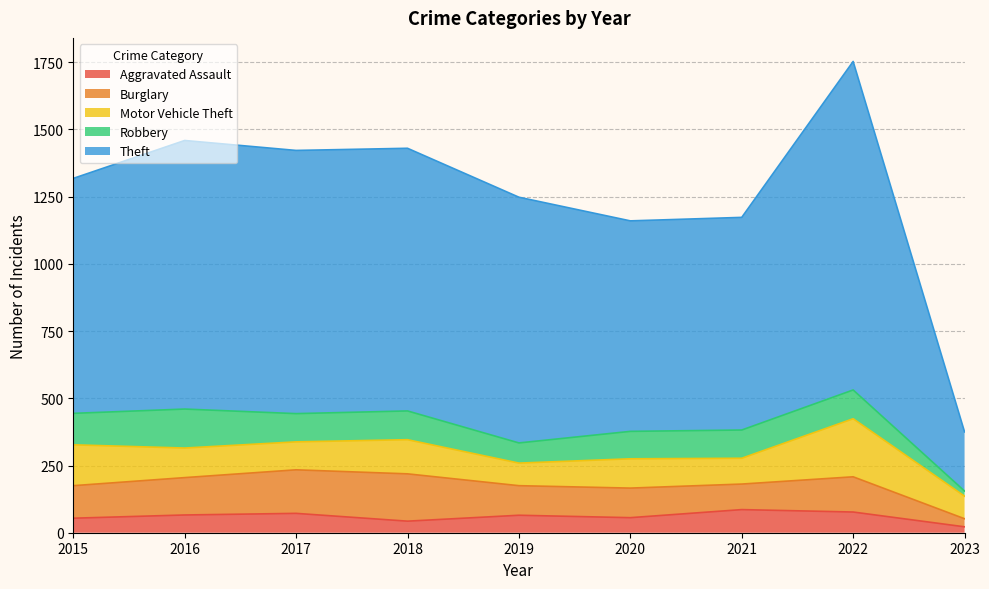

Where does the Aggravated Assault series first go above 65?

2016